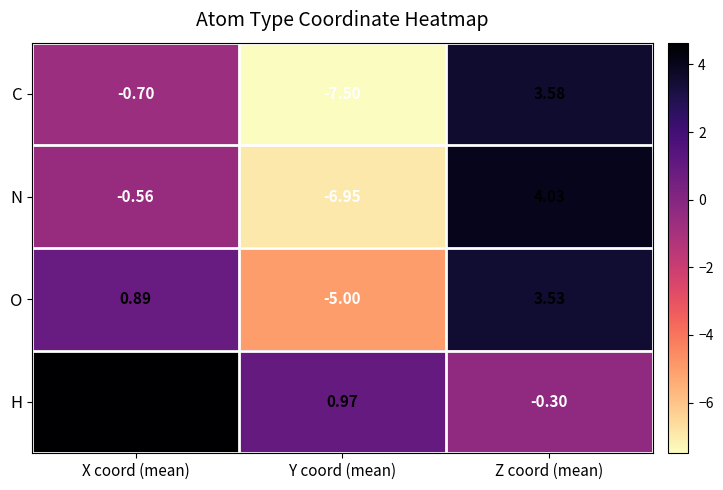

List the series in order of their peak value, lowest first.

O, C, N, H